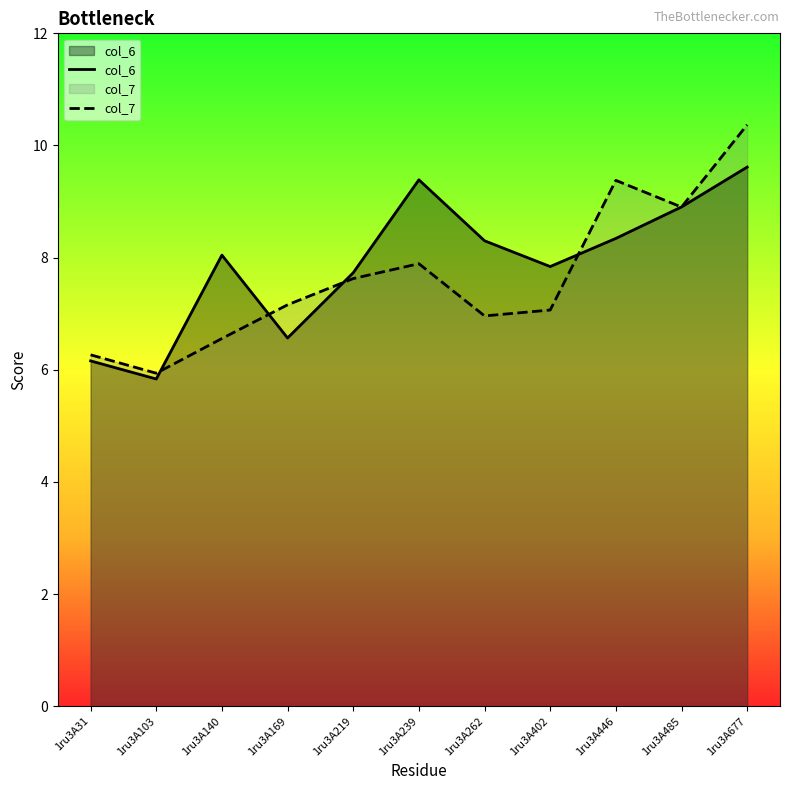

In col_7, how many points are higher than both neighbors (excluding endpoints)?

2